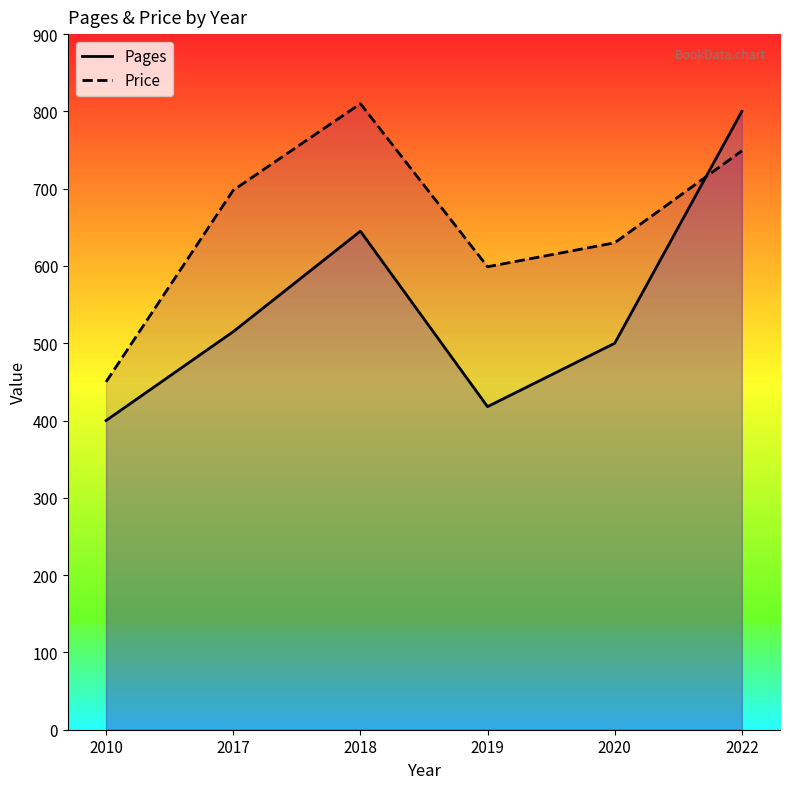

In Price, how many points are lower than both neighbors (excluding endpoints)?

1